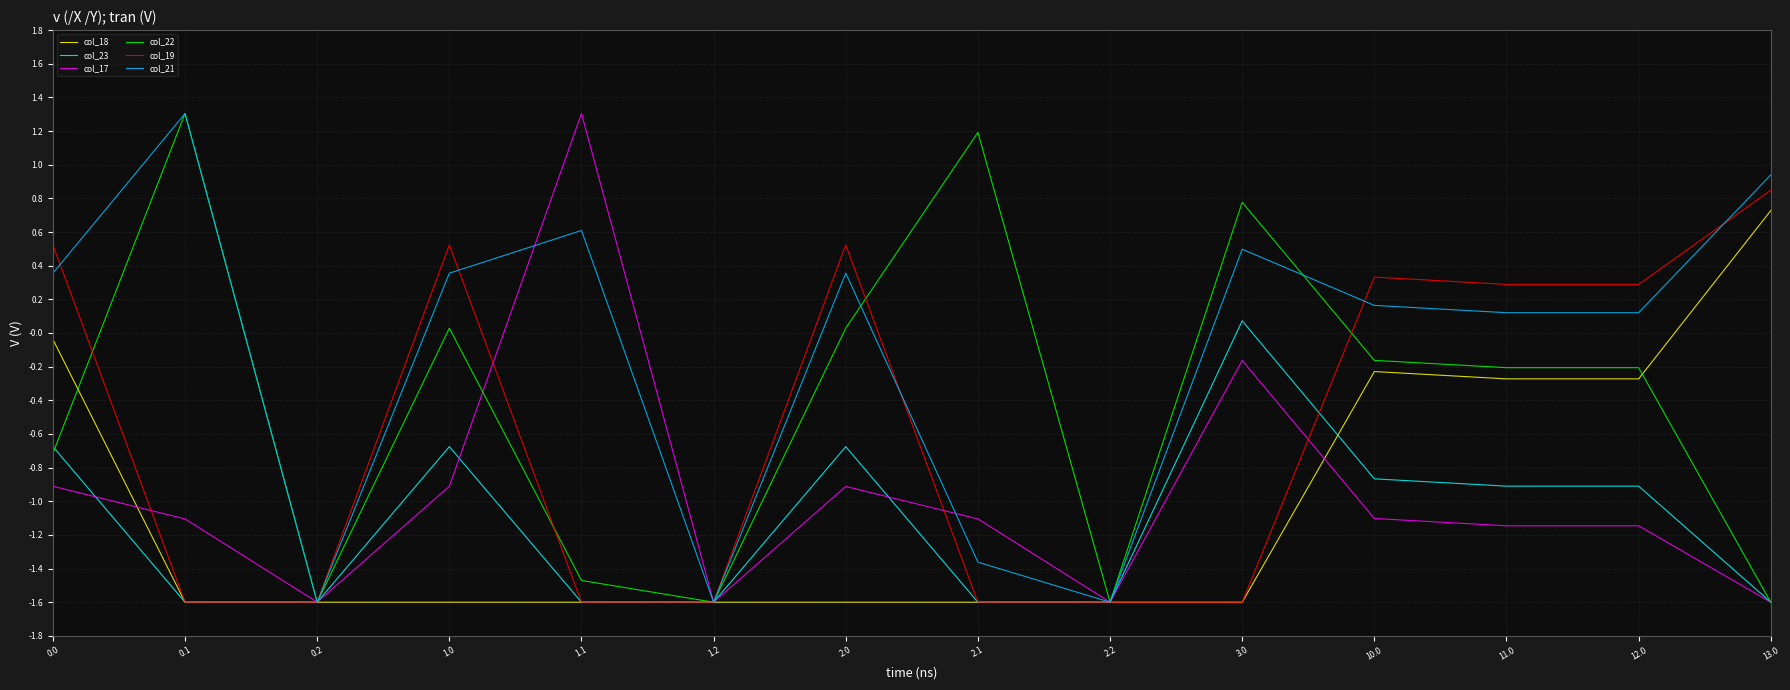

What is the minimum value for col_21?

-1.6